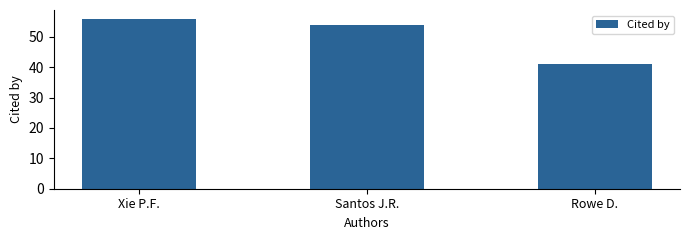

True or false: the data shows 54 at Santos J.R..

True